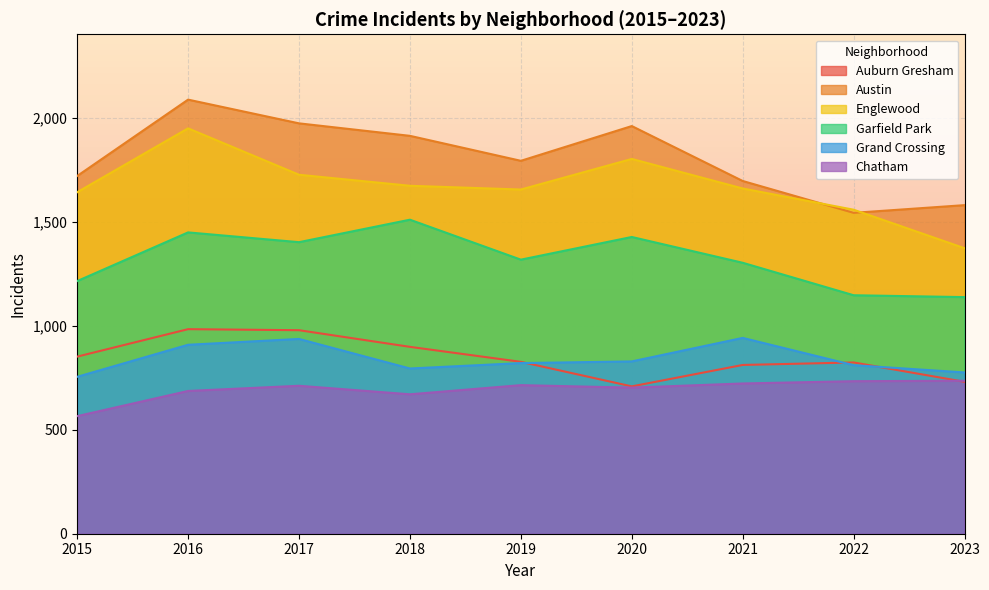

How many data points in Austin are less than 1792?

4